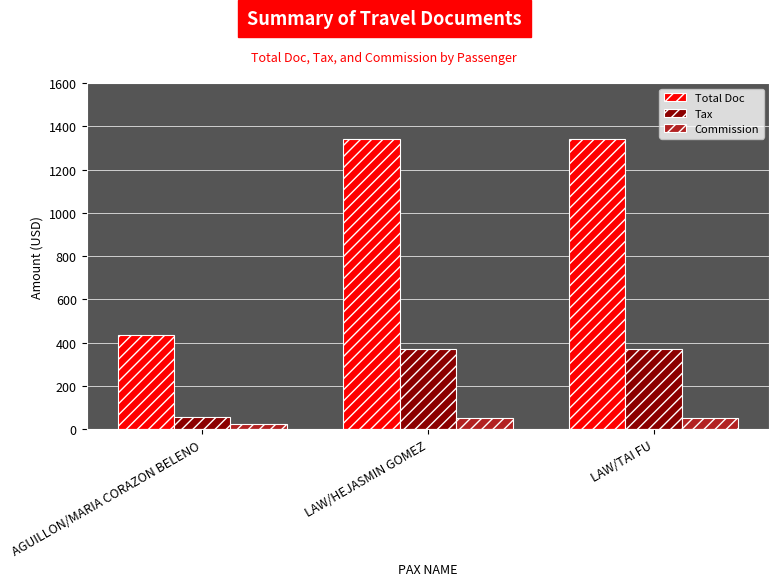

What is the greatest value displayed?

1343.0